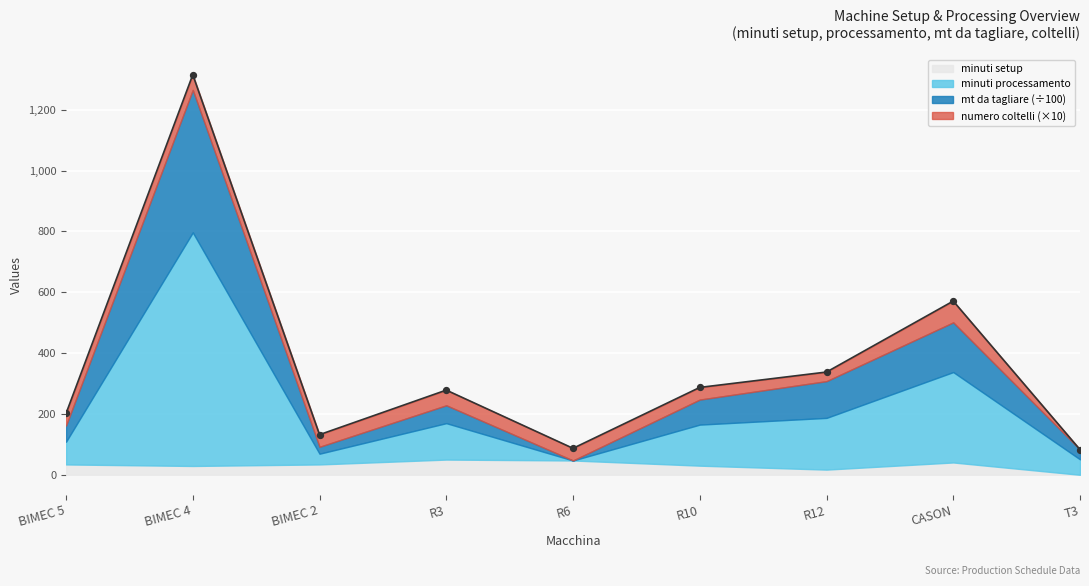

At which category is the sum across all series the highest?

BIMEC 4